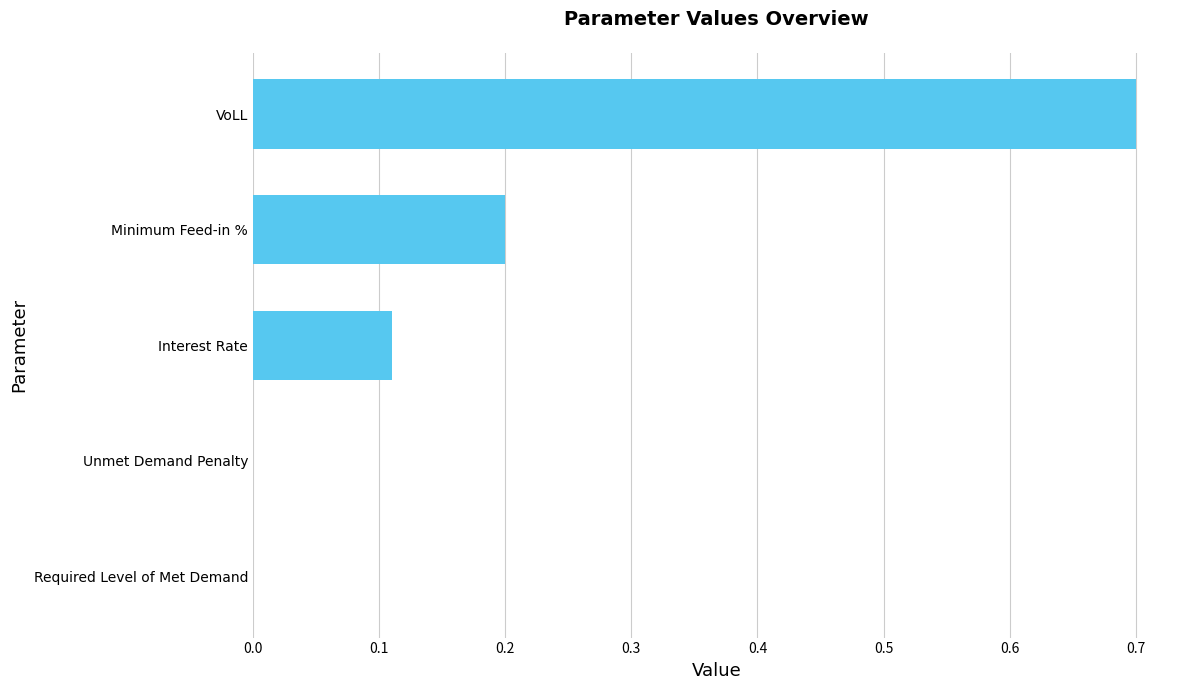

True or false: the data shows 0.0 at Unmet Demand Penalty.

True